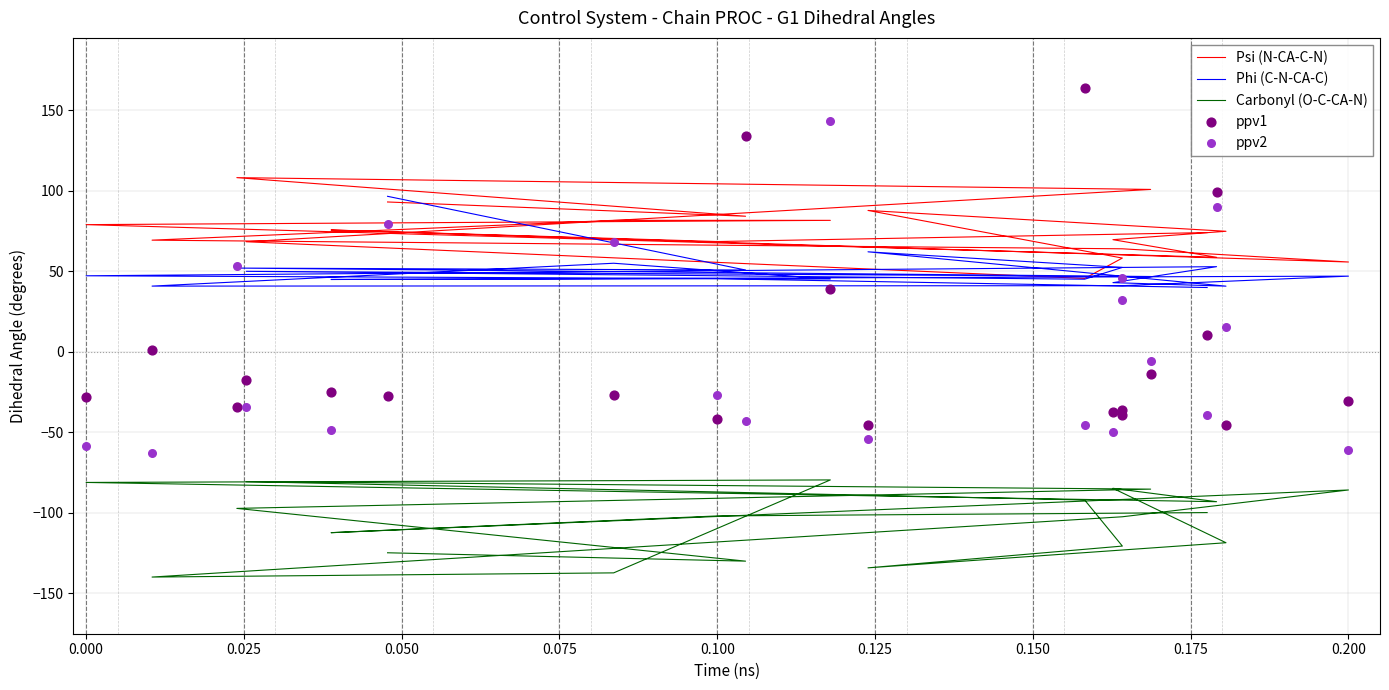

What are all the series names shown in the legend?

Psi (N-CA-C-N), Phi (C-N-CA-C), Carbonyl (O-C-CA-N), ppv1, ppv2